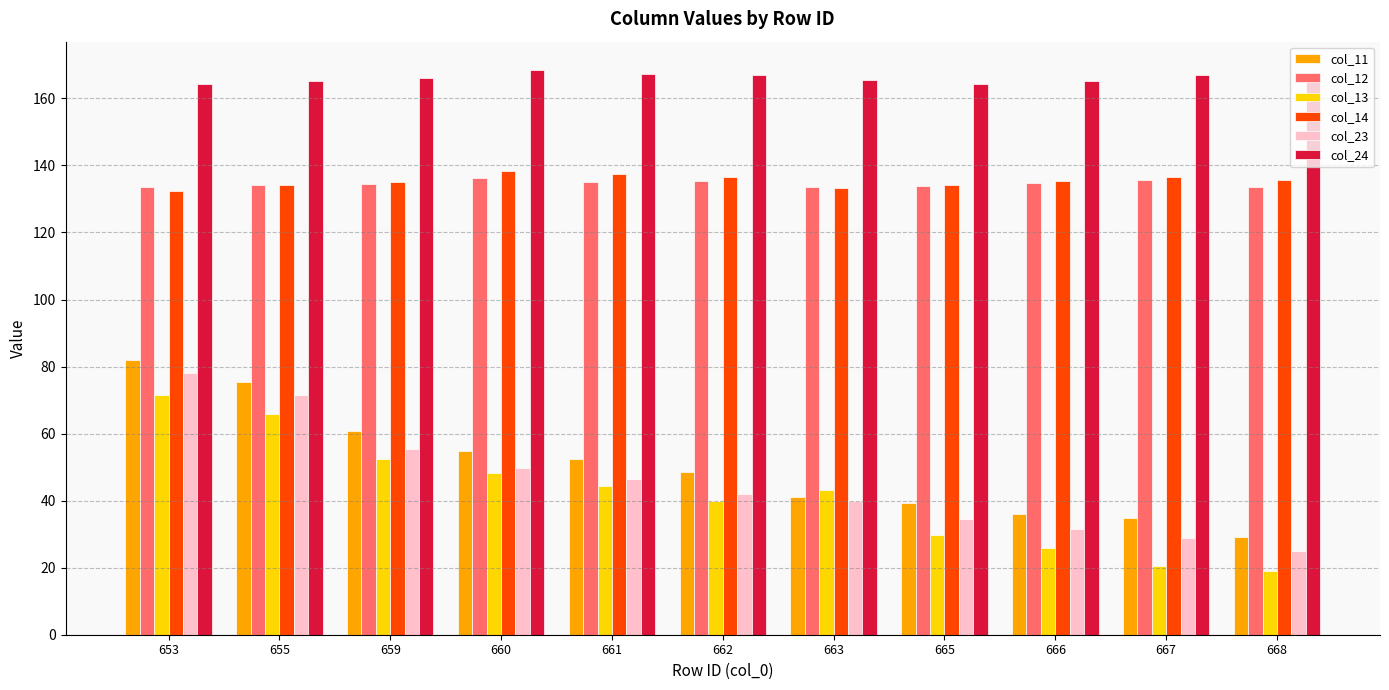

Read the col_12 value at 661.

135.2